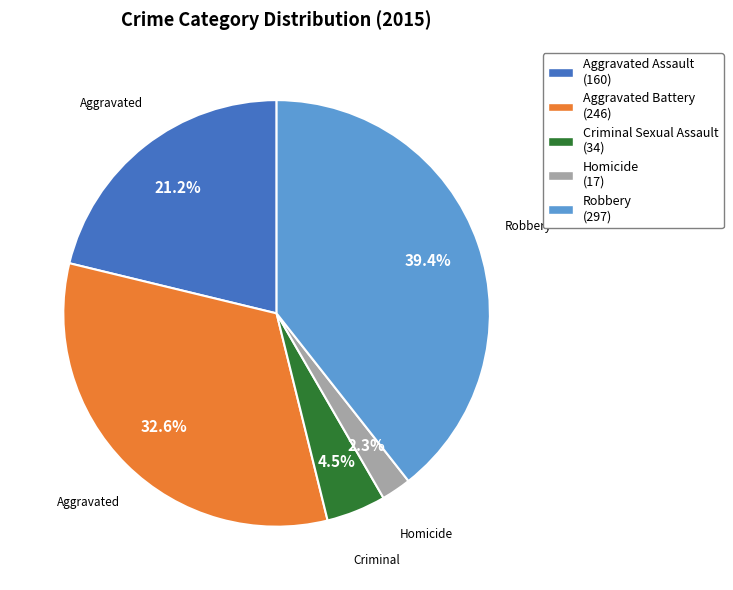

To the nearest percent, what is the difference between the Homicide and Robbery slice percentages?

37%